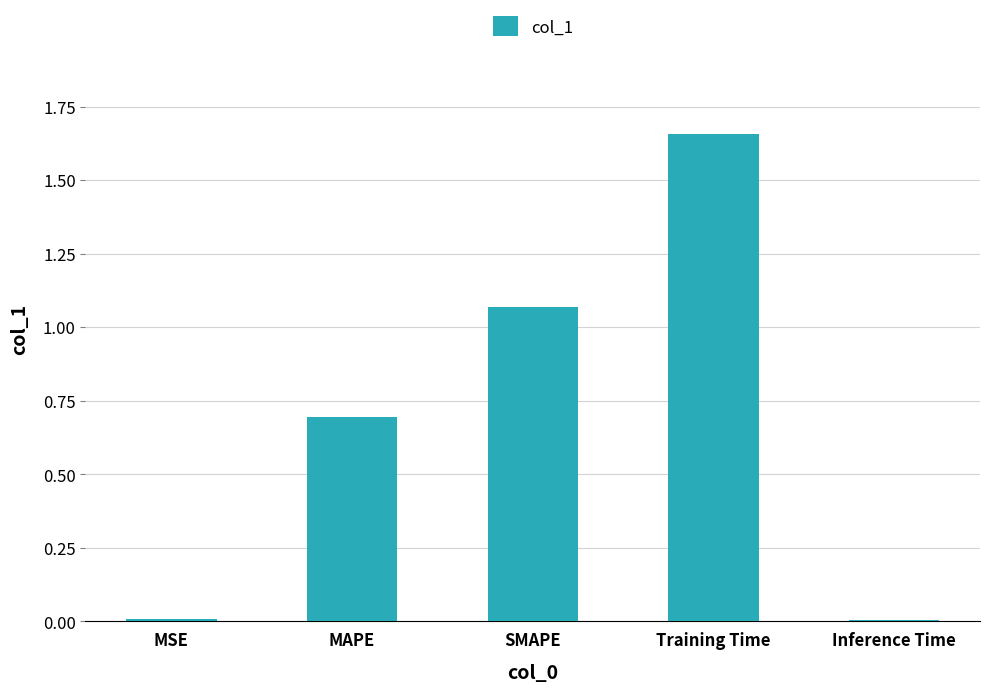

What is the difference between the values at MAPE and Inference Time?

0.7